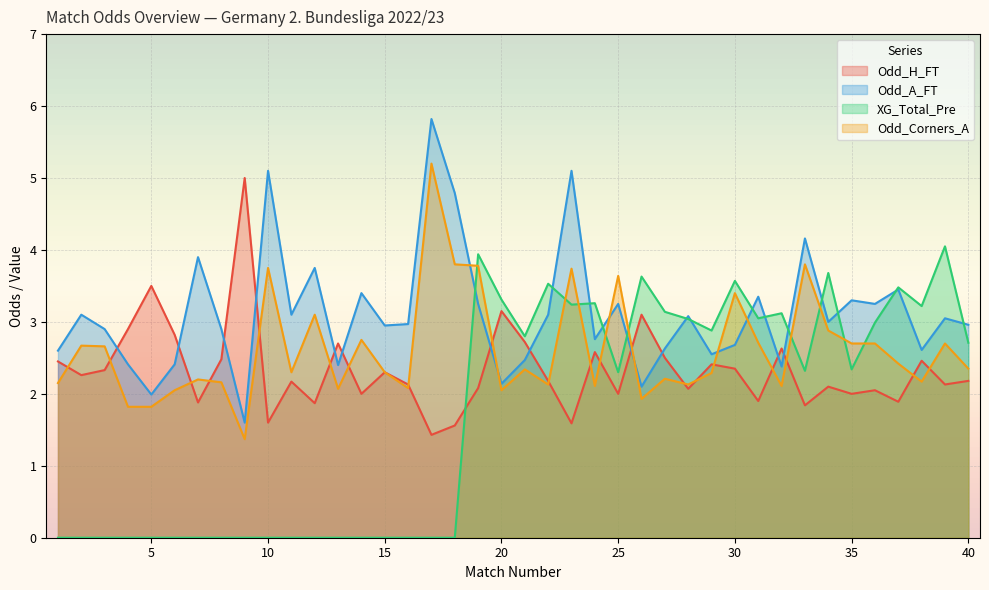

Read the Odd_H_FT value at 33.

1.8